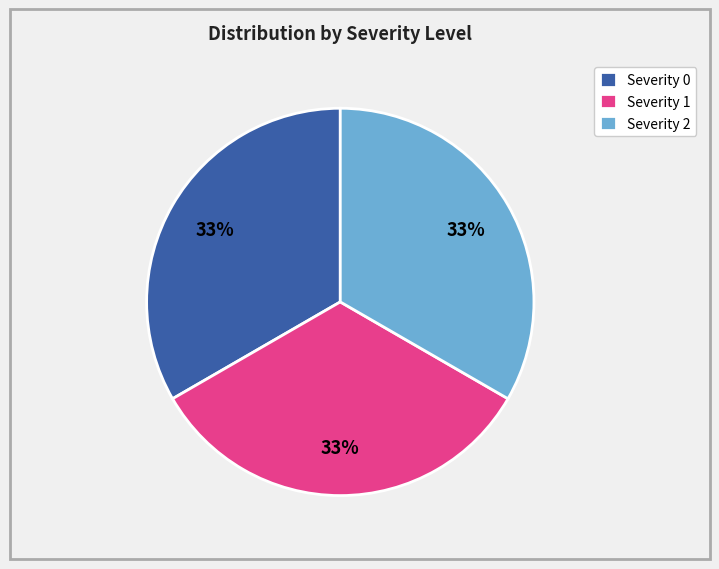

How many segments does this pie chart have?

3